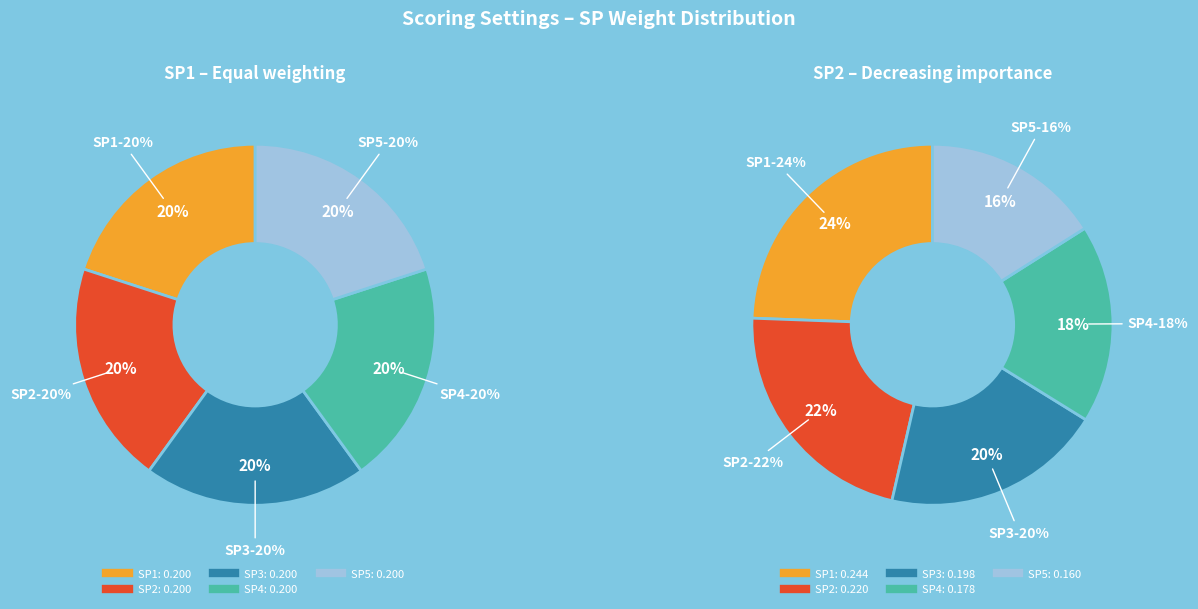

Does SP4 represent more than half of the total?

No